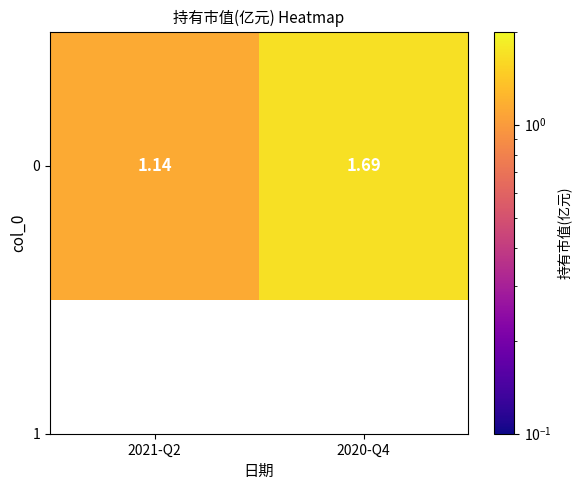

What is the sum of the values at 2021-Q2 and 2020-Q4?

2.8